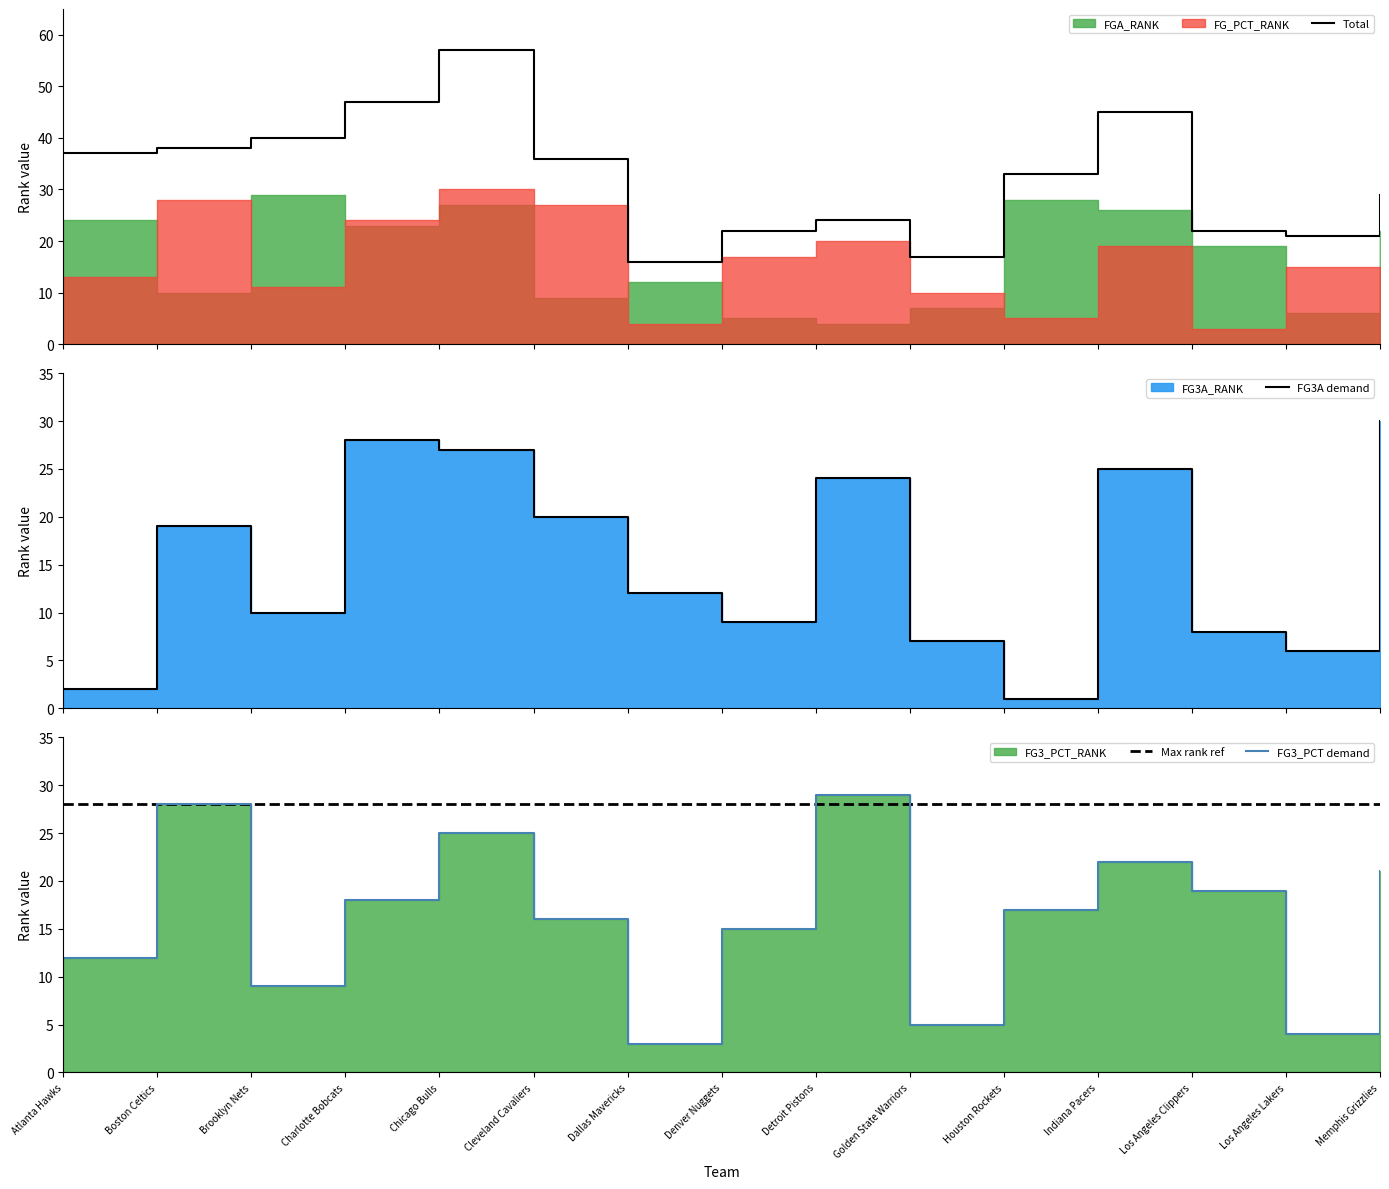

How many values in the FG3A demand series are below 12?

7